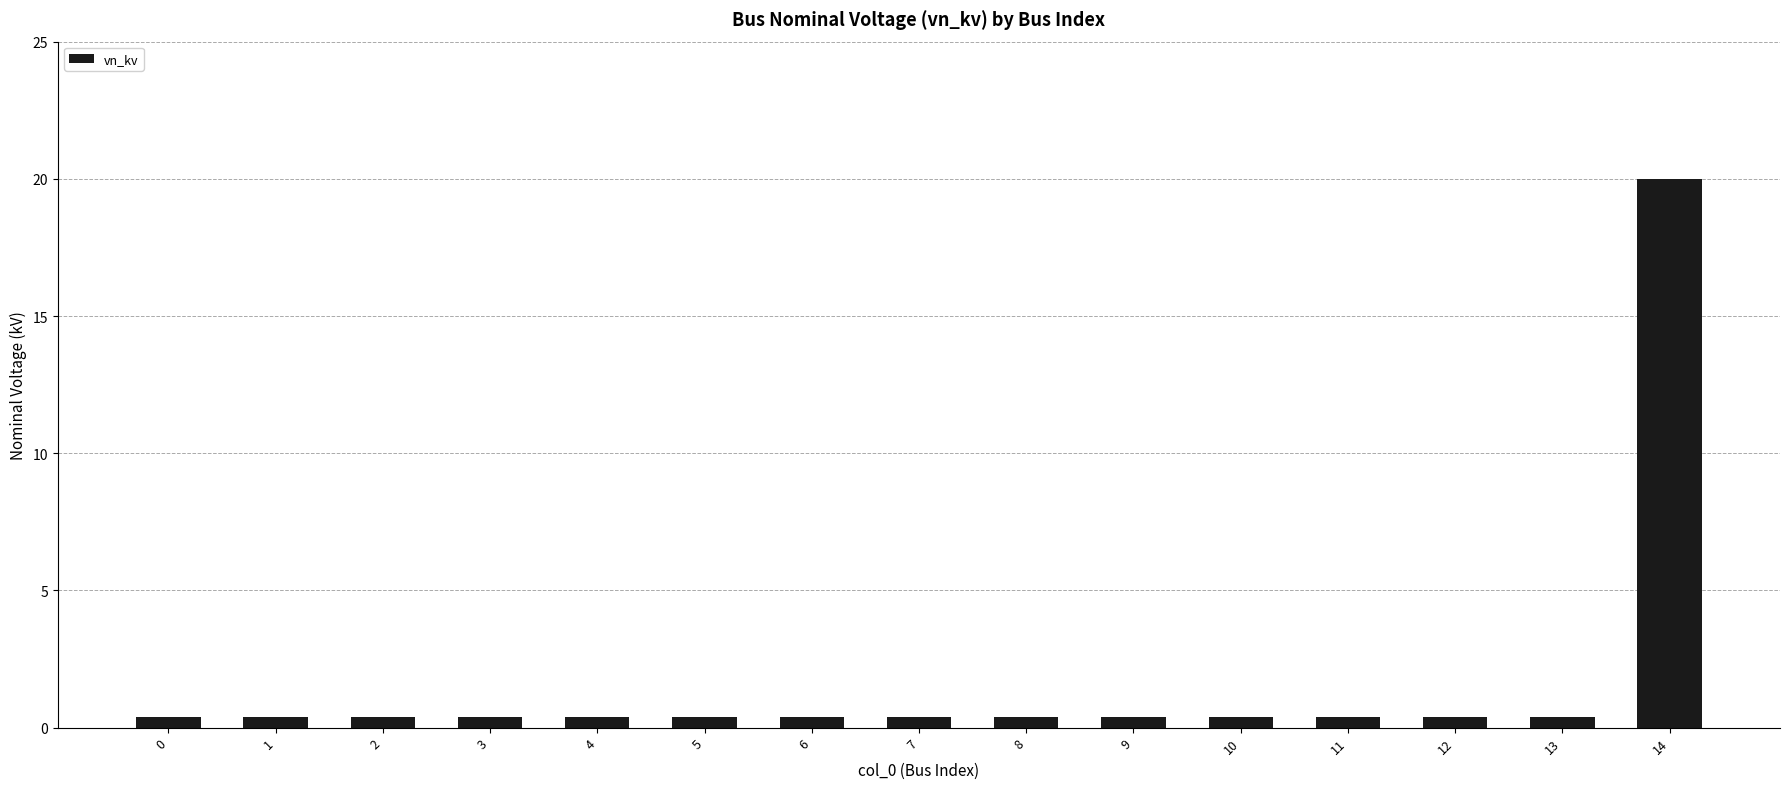

What is the difference between the maximum and second lowest values?

19.6